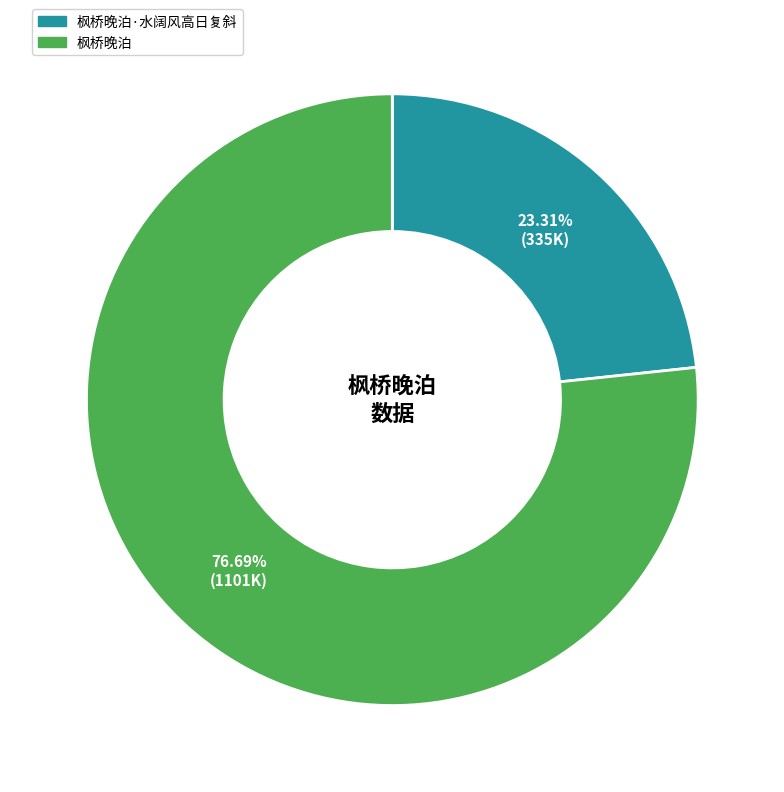

Does any single category account for the majority?

Yes